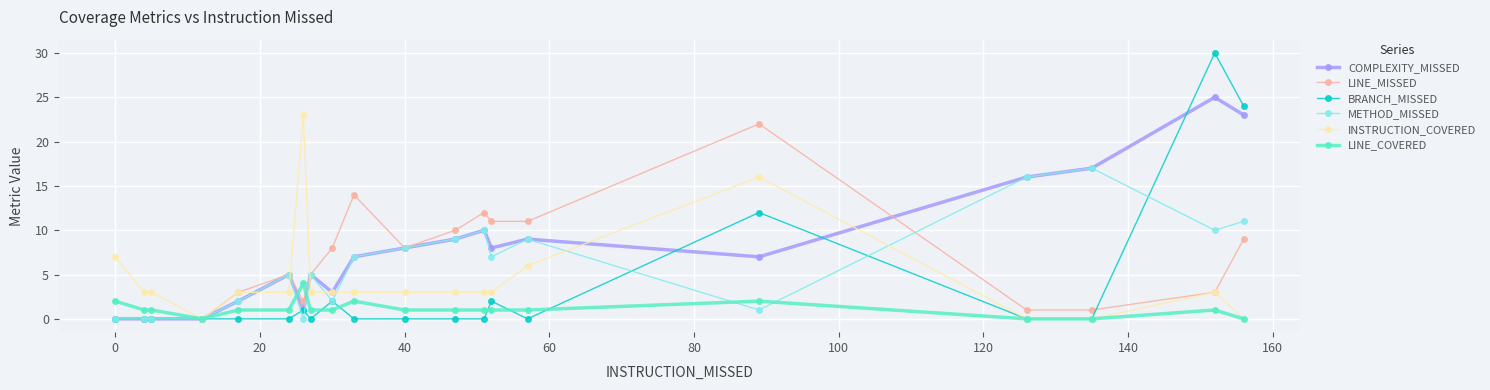

Which series has the largest total across all categories?

COMPLEXITY_MISSED